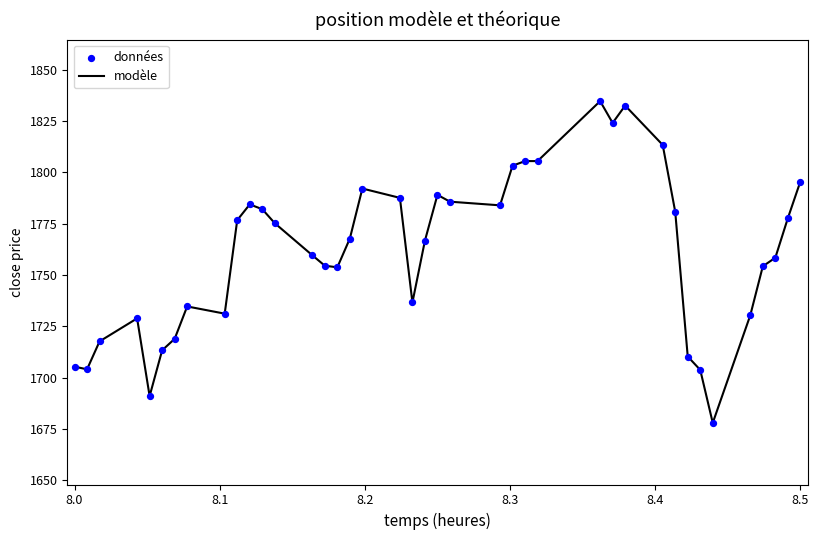

What is the minimum value shown in the chart?

1678.0